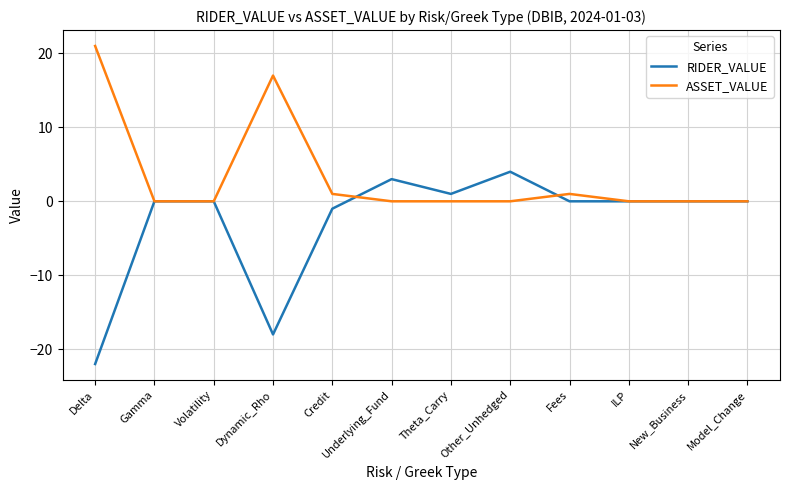

Reading right to left, list all the values displayed in this chart.

RIDER_VALUE: Model_Change=0	New_Business=0	ILP=0	Fees=0	Other_Unhedged=4	Theta_Carry=1	Underlying_Fund=3	Credit=-1	Dynamic_Rho=-18	Volatility=0	Gamma=0	Delta=-22
ASSET_VALUE: Model_Change=0	New_Business=0	ILP=0	Fees=1	Other_Unhedged=0	Theta_Carry=0	Underlying_Fund=0	Credit=1	Dynamic_Rho=17	Volatility=0	Gamma=0	Delta=21